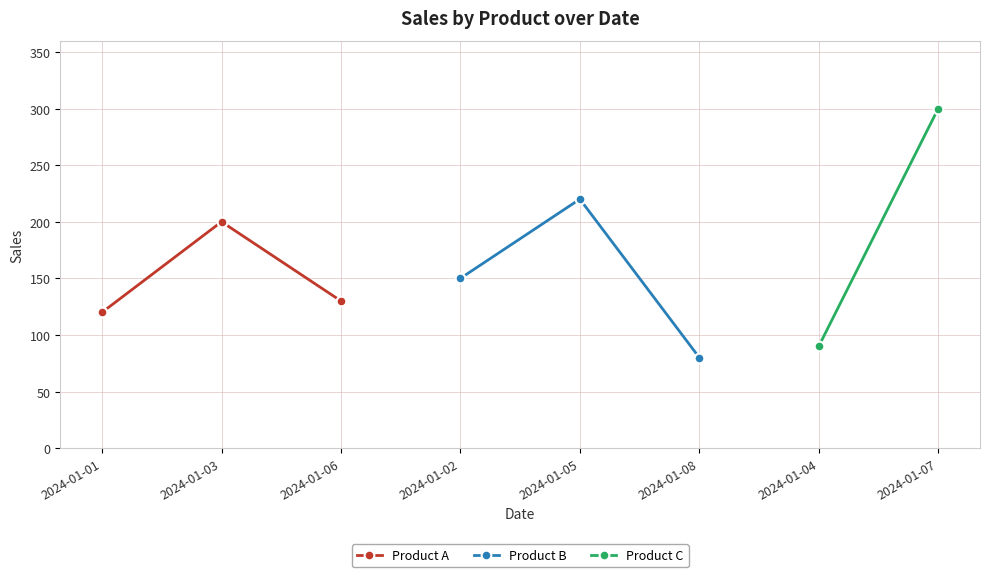

The value of Product A at 2024-01-06 is 130. True or false?

True